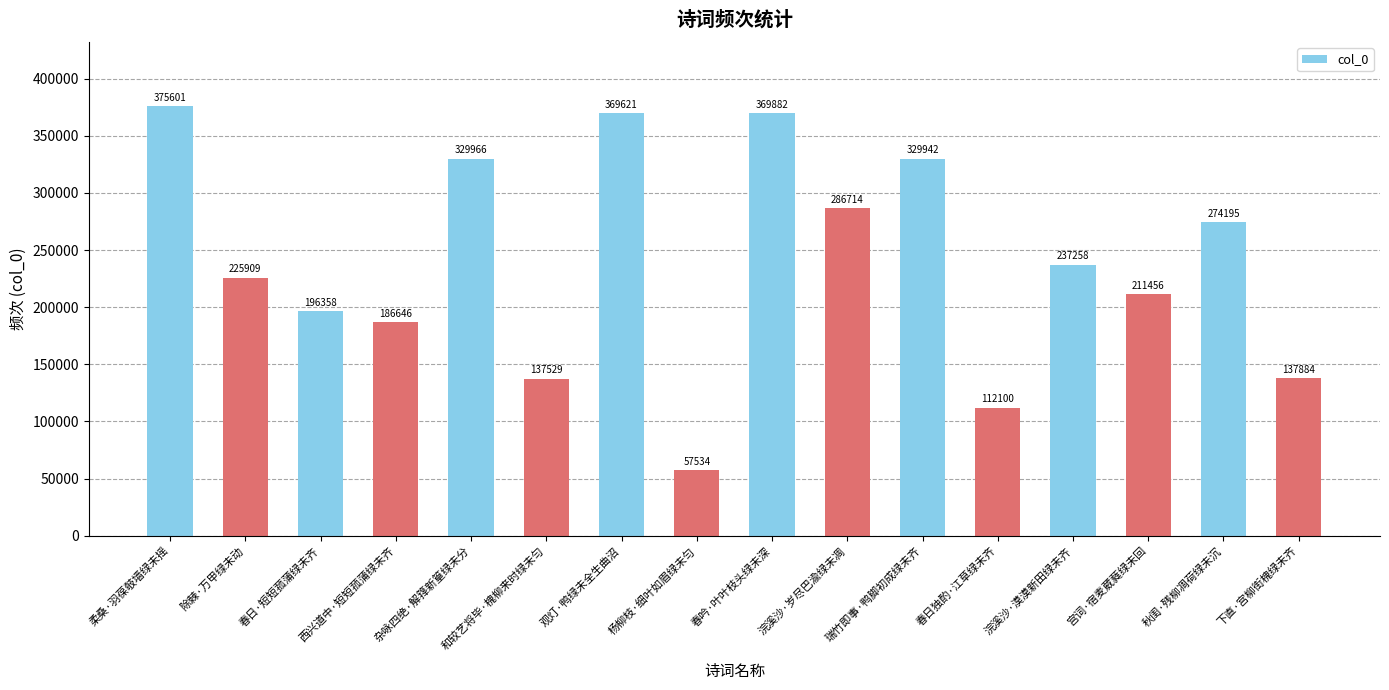

Does the chart contain any negative values?

No